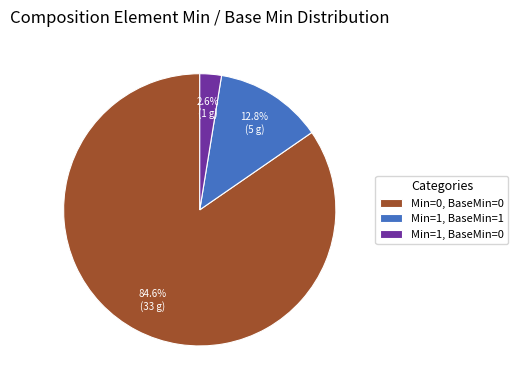

Between Min=1, BaseMin=0 and Min=1, BaseMin=1, which is larger?

Min=1, BaseMin=1